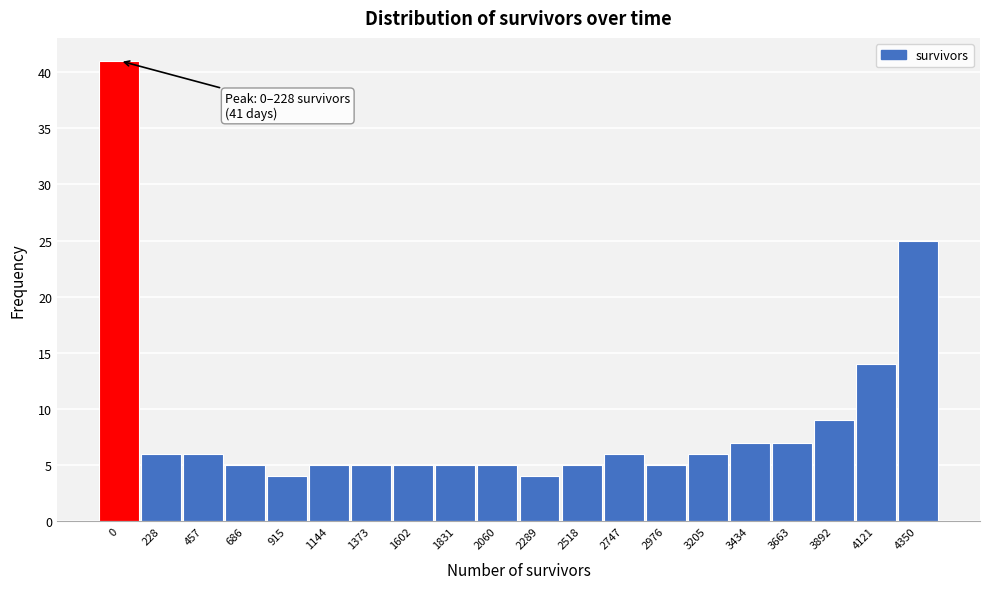

Reading left to right, extract all data points from this chart.

41	6	6	5	4	5	5	5	5	5	4	5	6	5	6	7	7	9	14	25